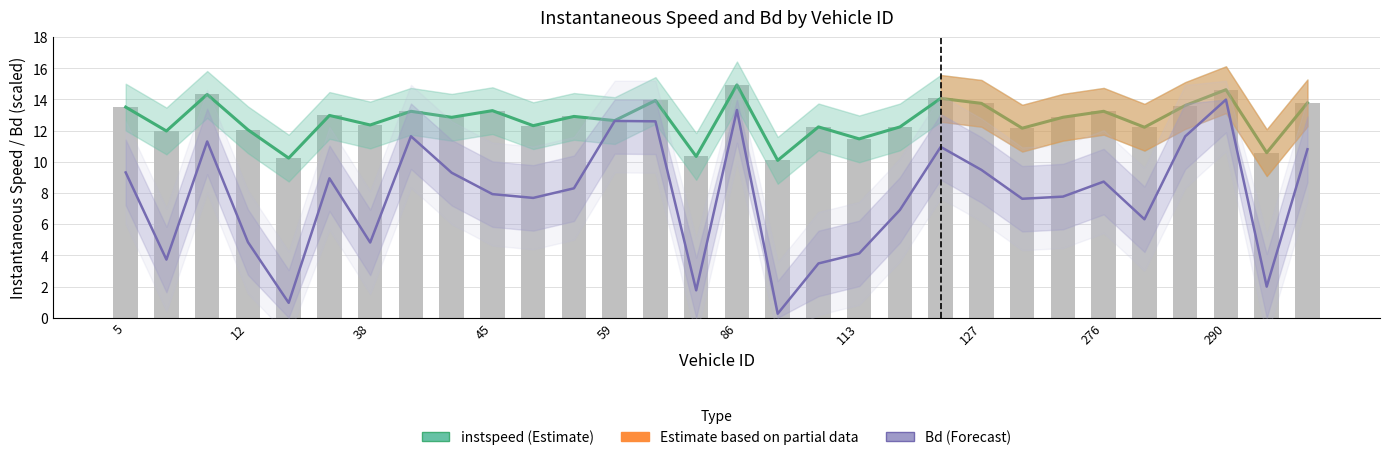

What is the maximum value for instspeed (Estimate)?

14.9